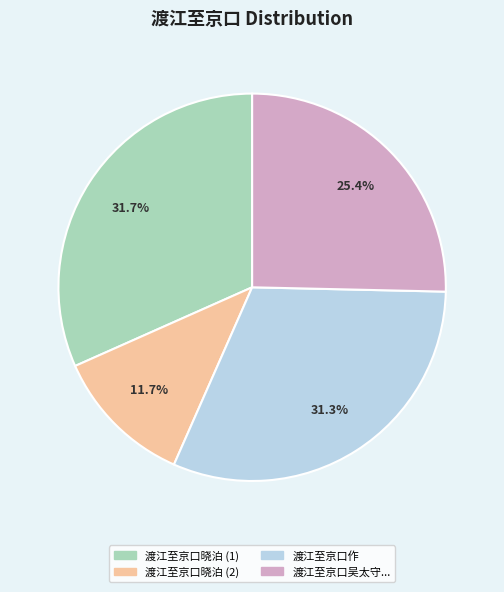

Do 渡江至京口晓泊 (2) and 渡江至京口吴太守... together represent more than half of the pie?

No